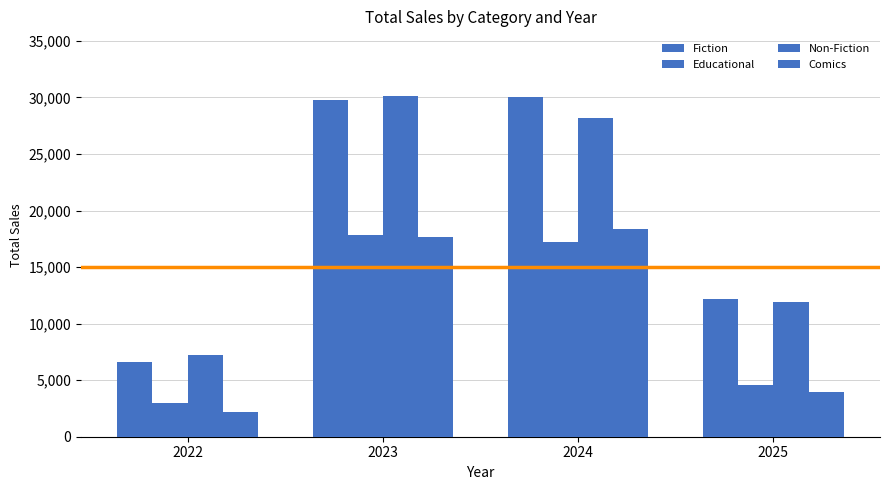

Is the value of Non-Fiction at 2023 greater than the value of Comics at 2025?

Yes